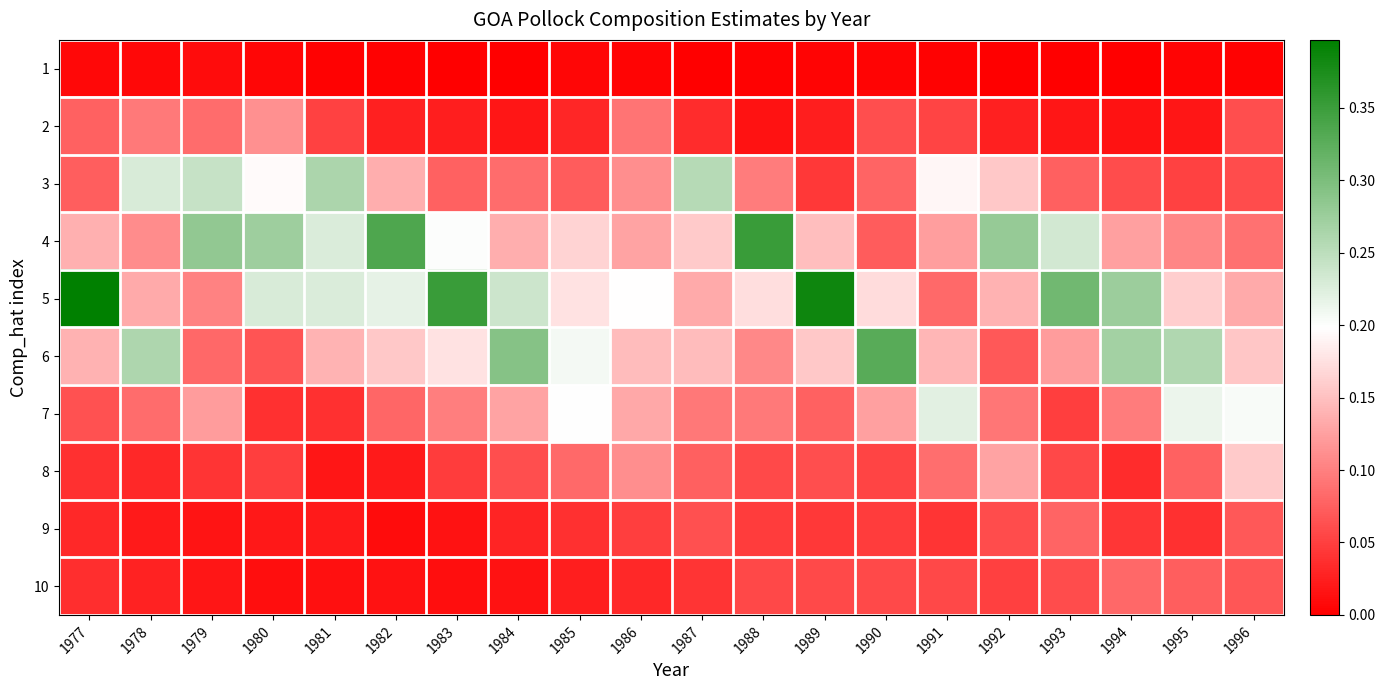

At 1988, list the series in order from largest to smallest.

4, 5, 6, 3, 7, 8, 10, 9, 2, 1